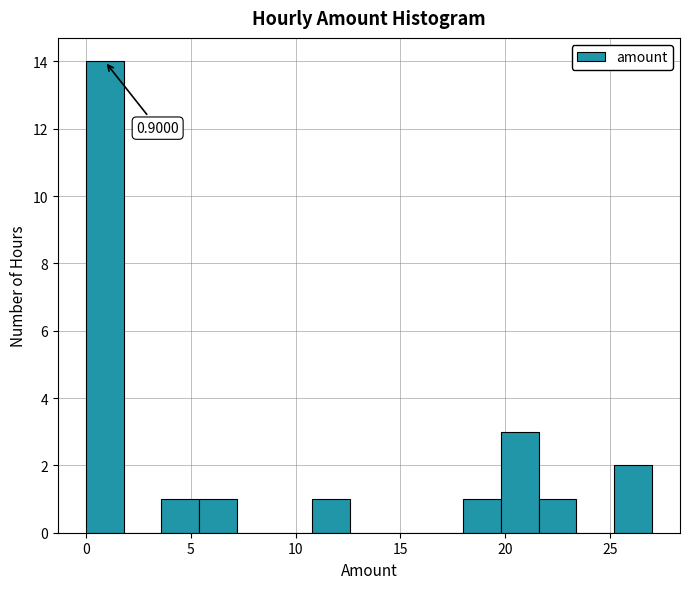

Around what value on the x-axis is the tallest bar? Give the approximate position of its centre, as read against the axis.

1.0